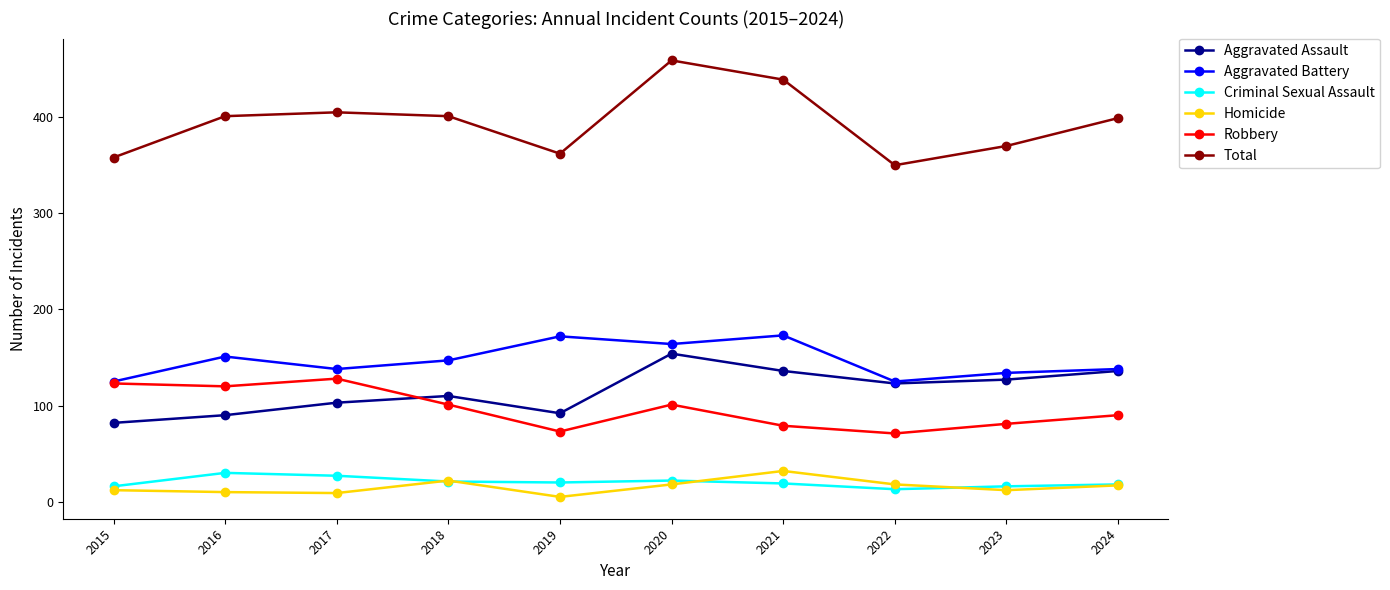

At 2020, list the series in order from smallest to largest.

Homicide, Criminal Sexual Assault, Robbery, Aggravated Assault, Aggravated Battery, Total